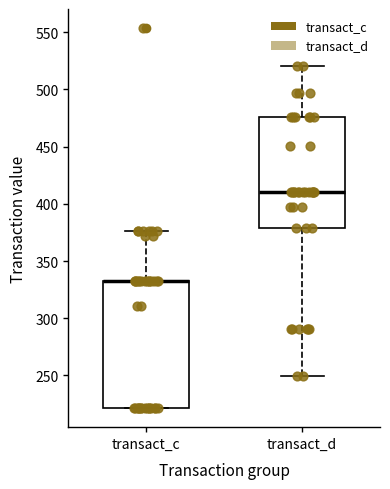

Reading left to right, transcribe this box plot: for each box, give where its median line is, the range the box spans, and where its two whiskers end, as read against the y-axis. The values are not printed on the chart, so give them approximately, as read against the axis.

transact_c: median 330 (drawn on the box's upper edge), box 220 to 330, whiskers 220 to 375
transact_d: median 410, box 380 to 475, whiskers 250 to 520